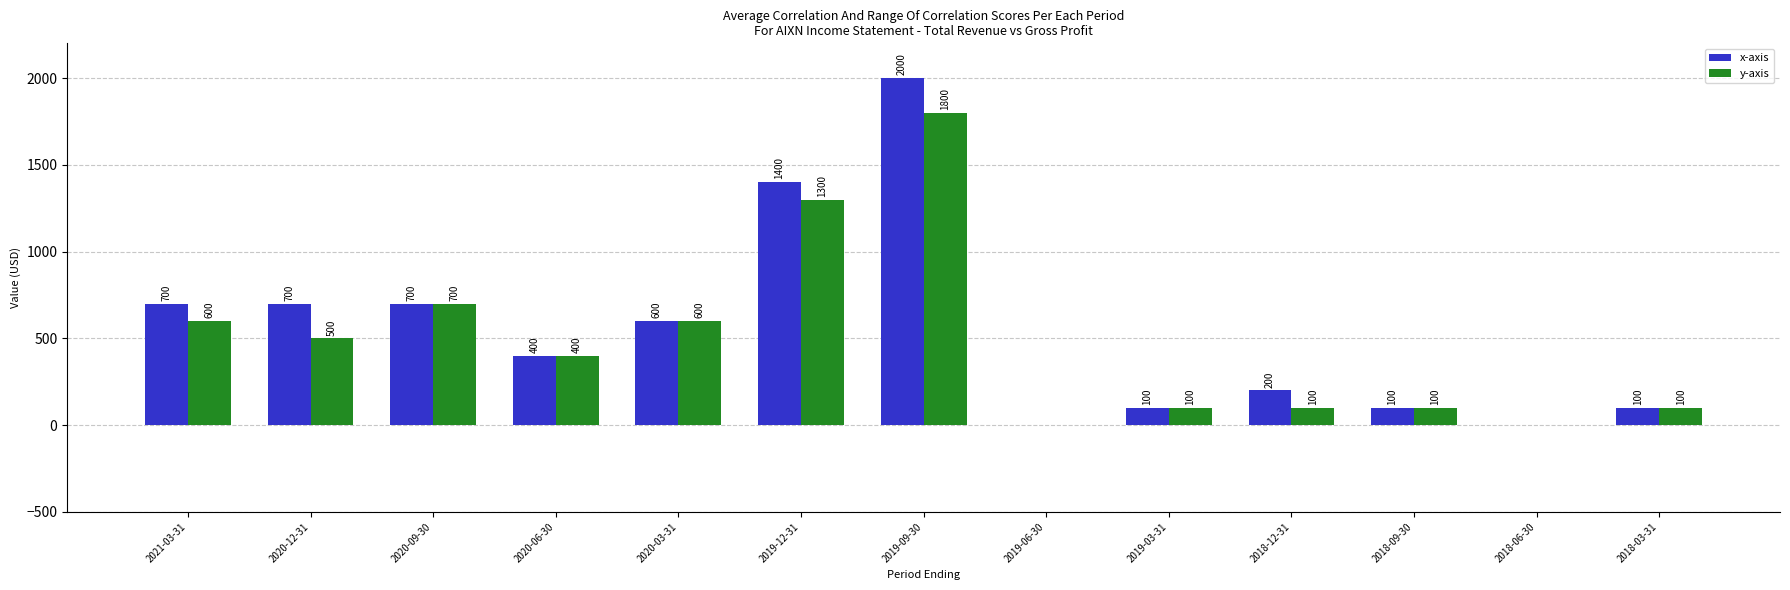

What is the sum of the y-axis values at 2018-09-30 and 2019-06-30?

100